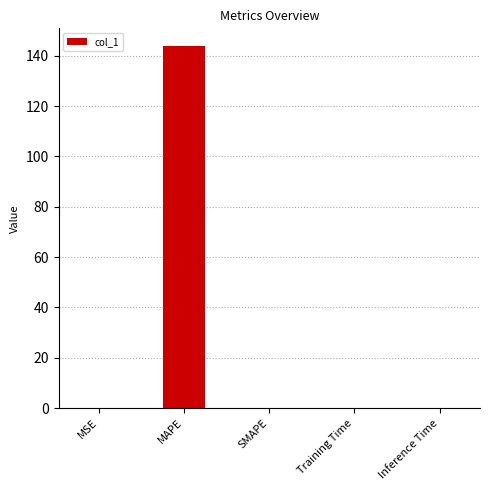

Are the bars horizontal?

No